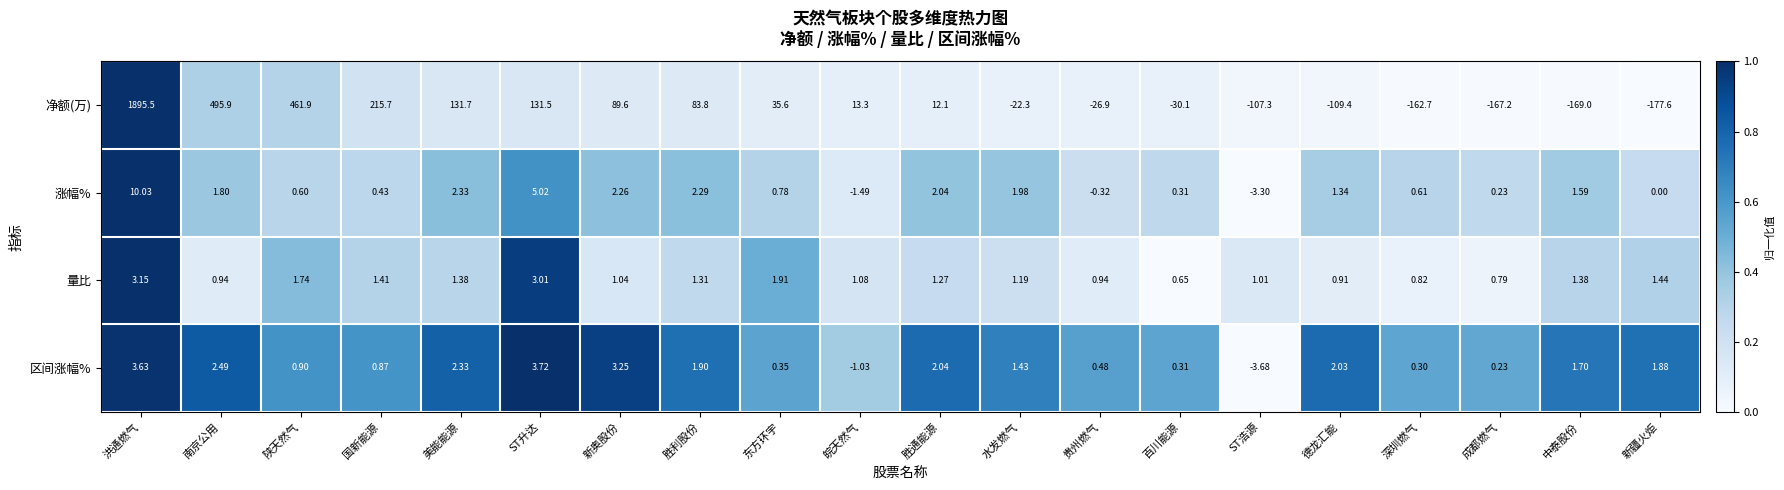

Which label corresponds to the largest value in the chart?

洪通燃气